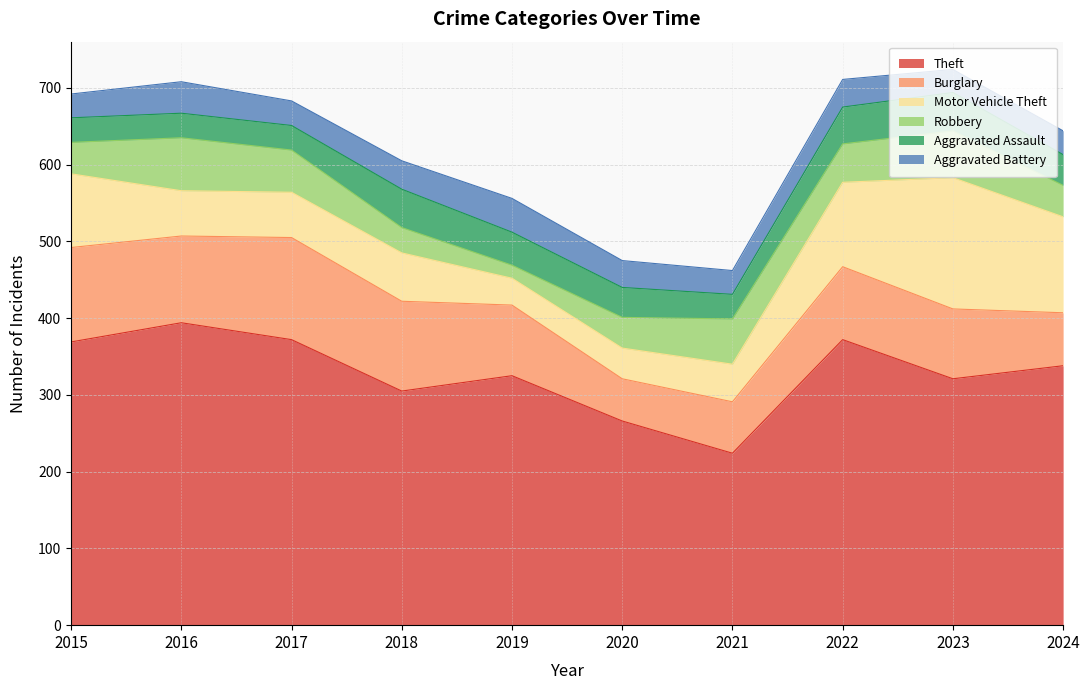

What is the sum of the Aggravated Assault values at 2020 and 2023?

89